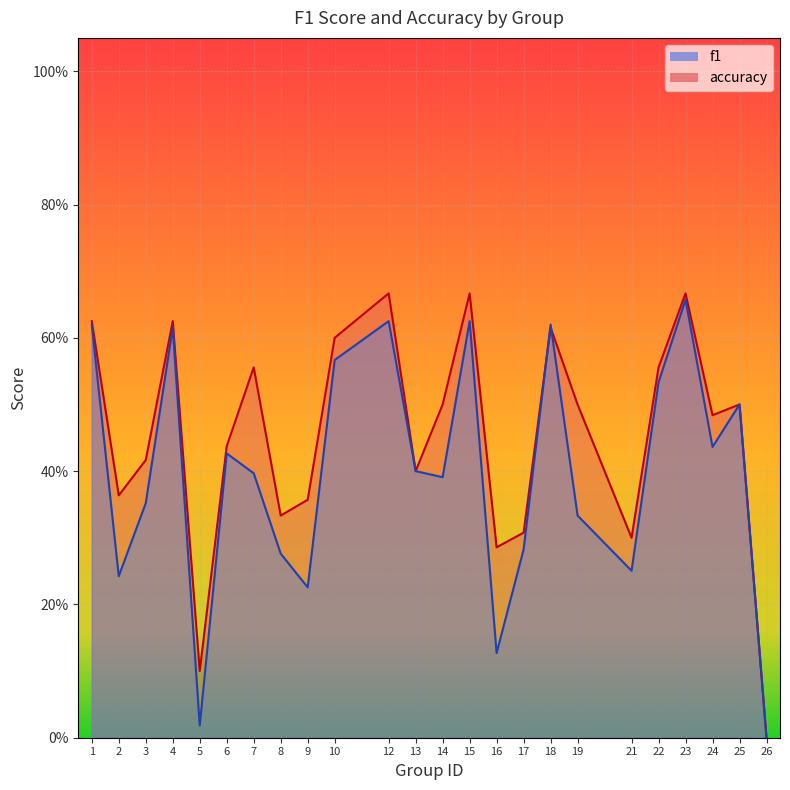

The accuracy series shows 0.5 at 19. True or false?

True